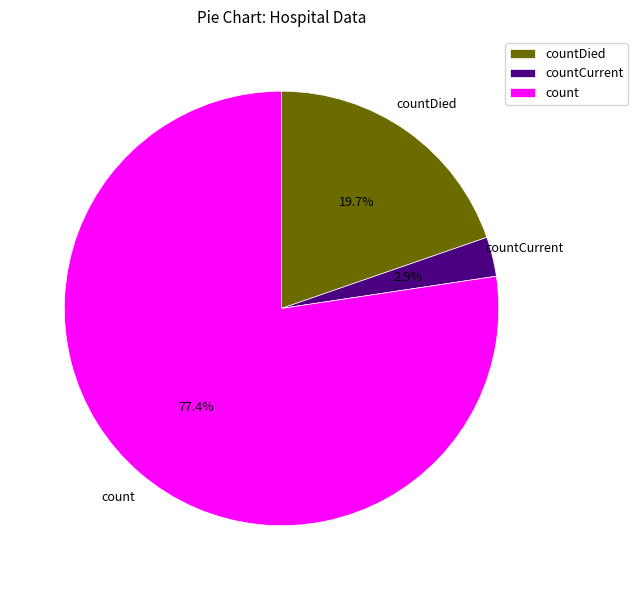

What is the largest slice in the pie chart?

count